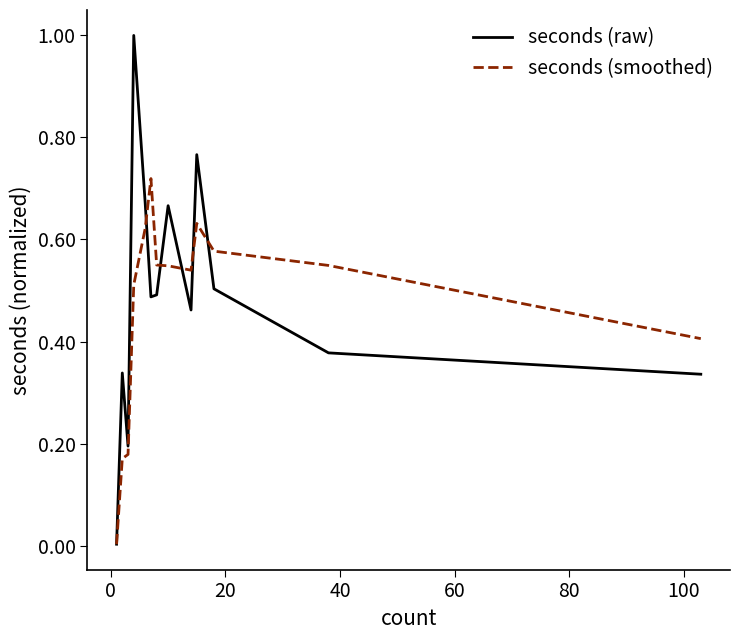

Rank the series by their maximum value, from lowest to highest.

seconds (smoothed), seconds (raw)